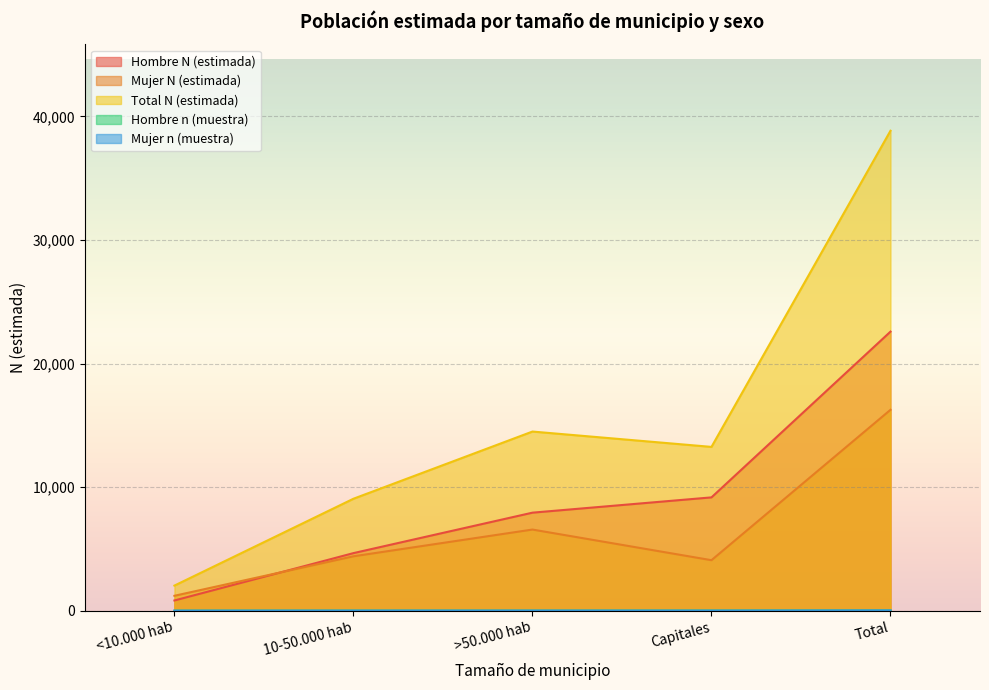

What is the difference between the maximum and second lowest values in the Hombre n (muestra) series?

14